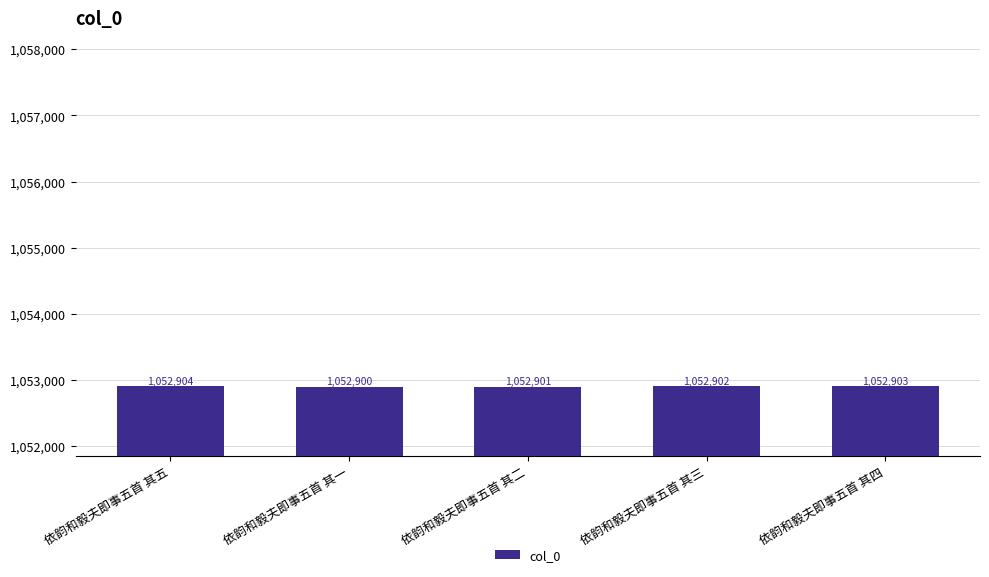

Reading left to right, list all the values displayed in this chart.

1052904	1052900	1052901	1052902	1052903